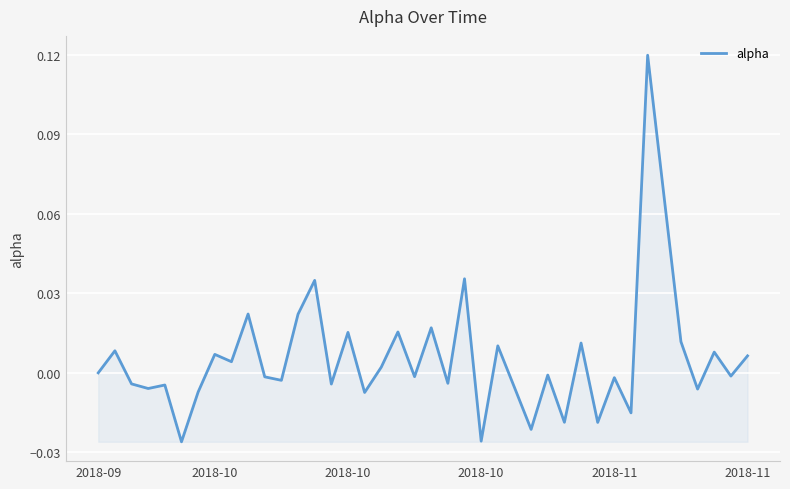

How many interior local valleys (lower than both neighbors) does the data have?

15